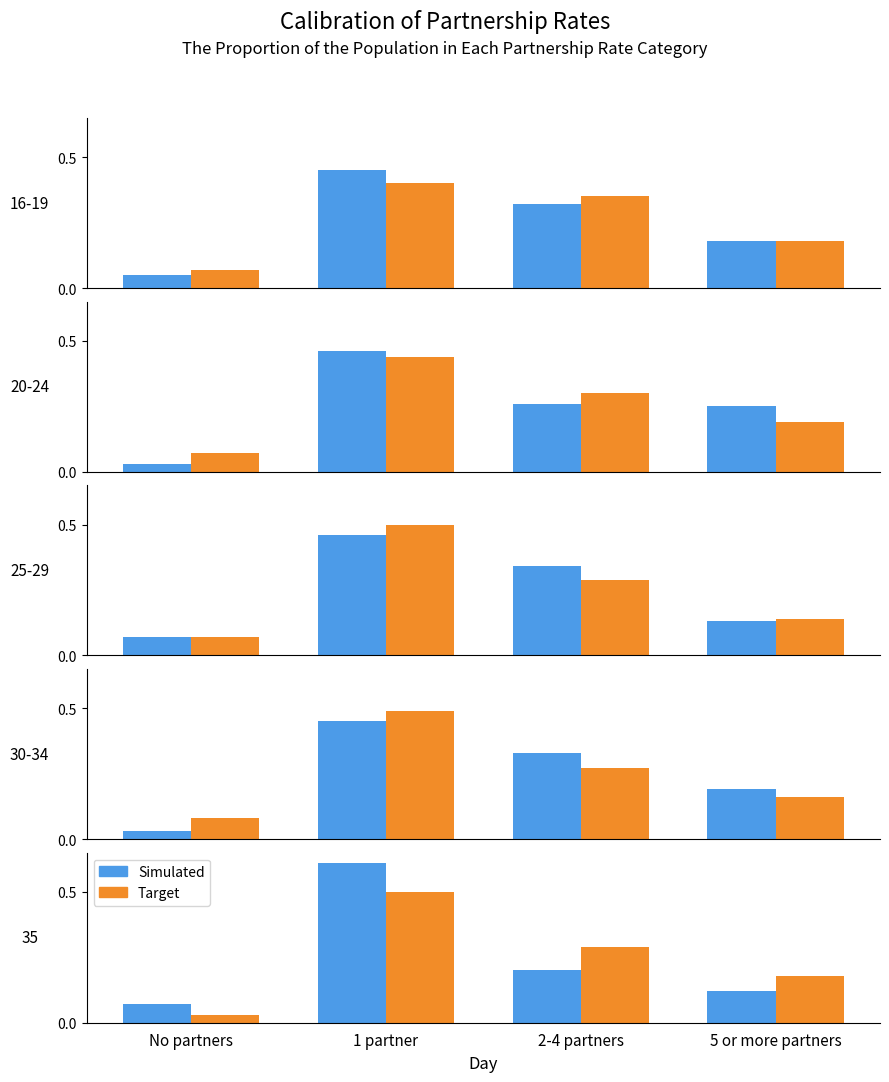

What is the sum of the Simulated values at No partners and 1 partner?

0.7